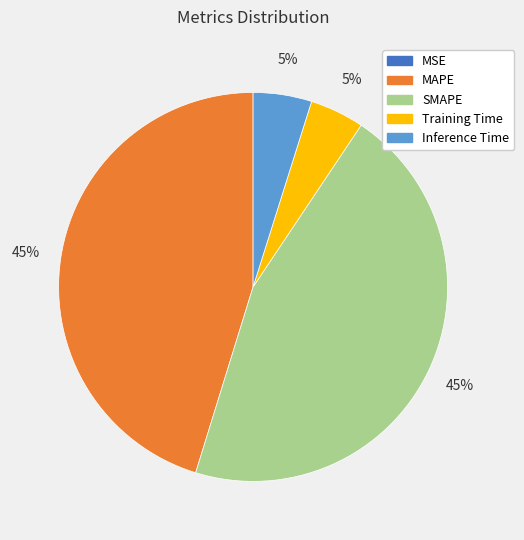

Do SMAPE and MAPE together represent more than half of the pie?

Yes